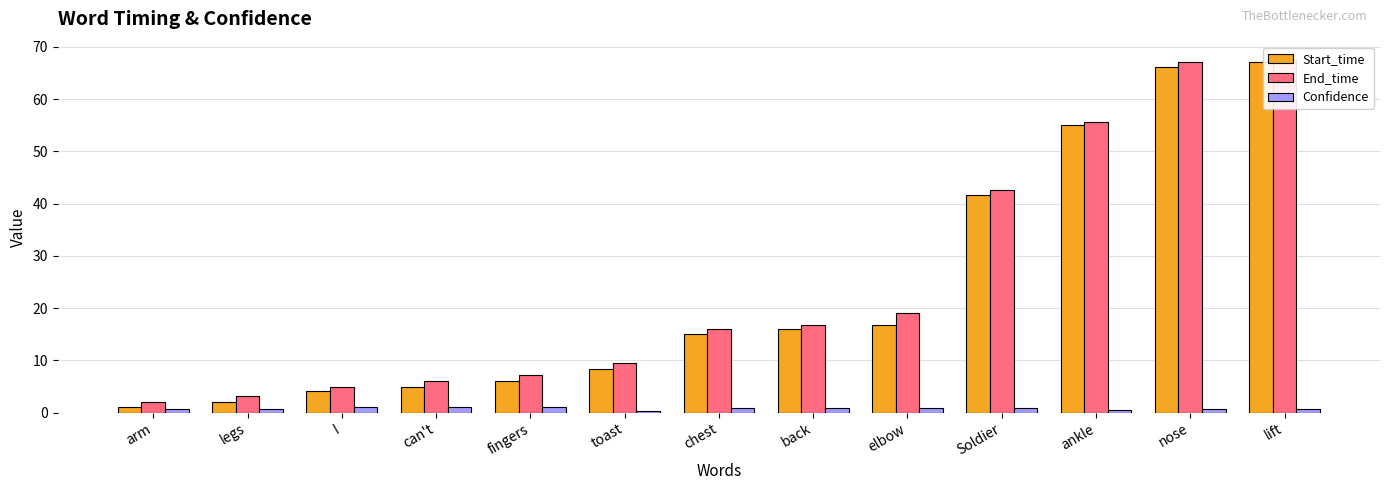

How many bars are there in each group?

3